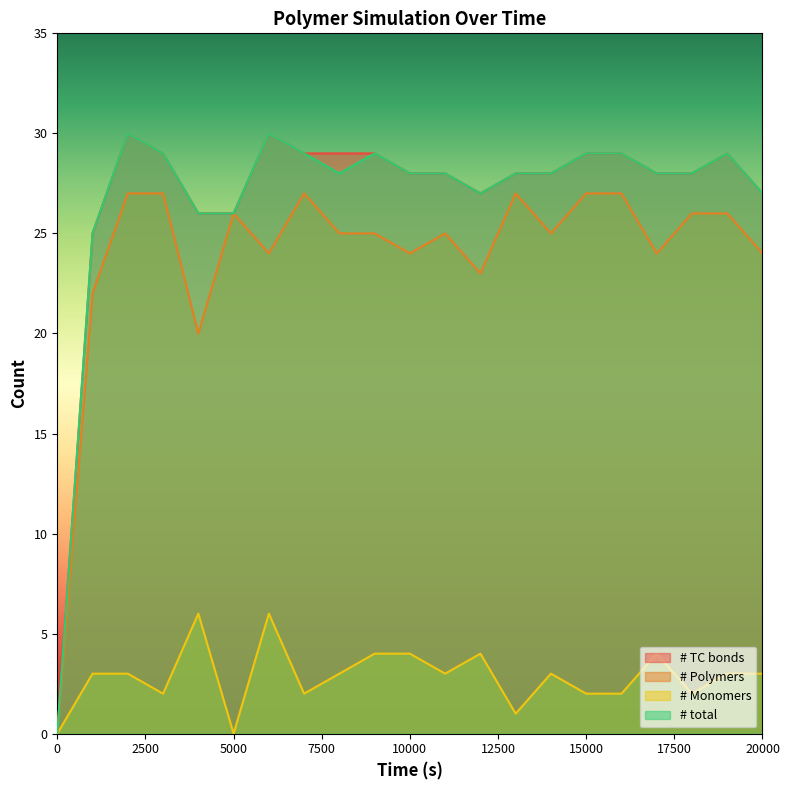

At which category is the sum across all series the highest?

2000